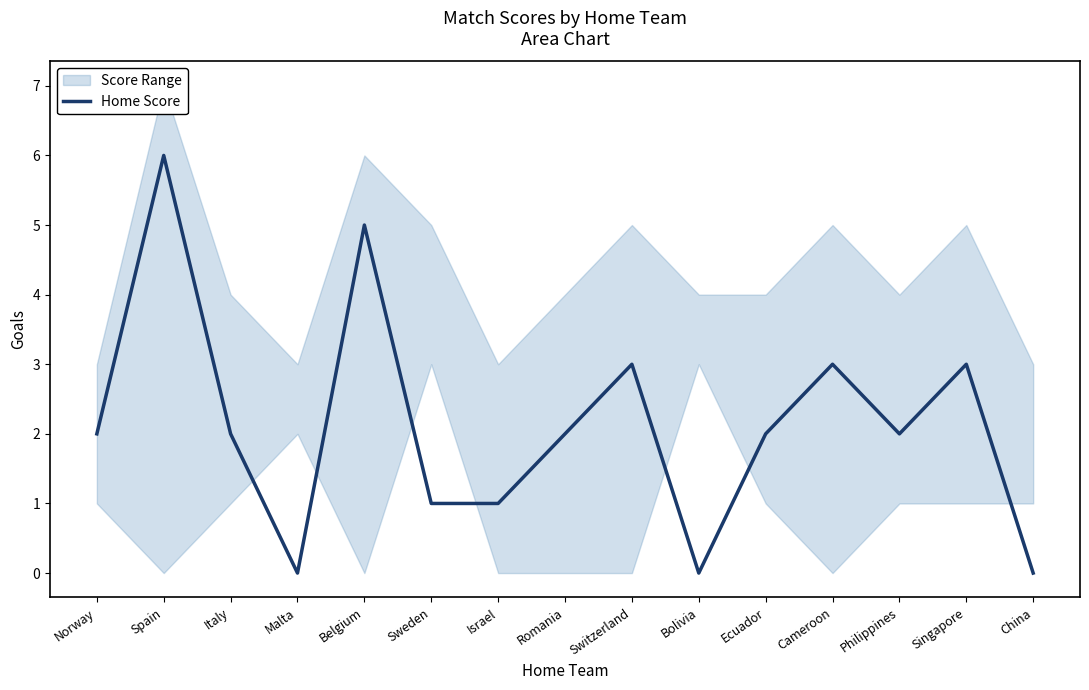

List the labels in order of value, largest first.

Spain, Belgium, Switzerland, Cameroon, Singapore, Norway, Italy, Romania, Ecuador, Philippines, Sweden, Israel, Malta, Bolivia, China